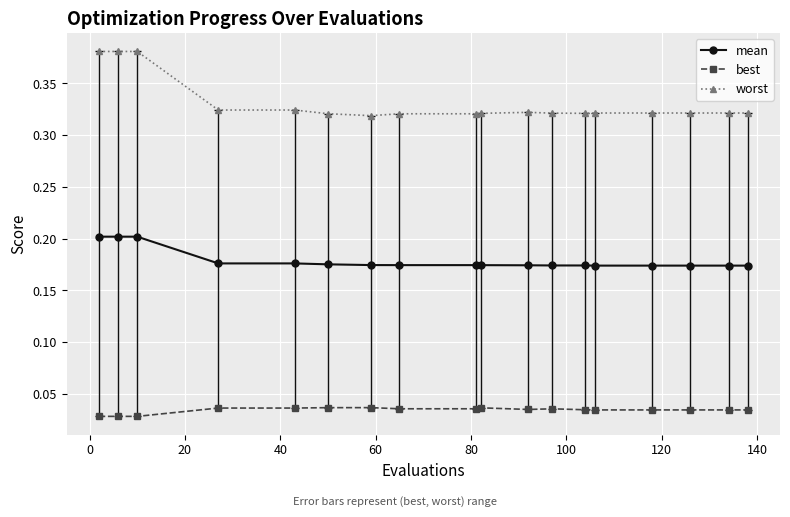

What is the sum of all best values?

0.6